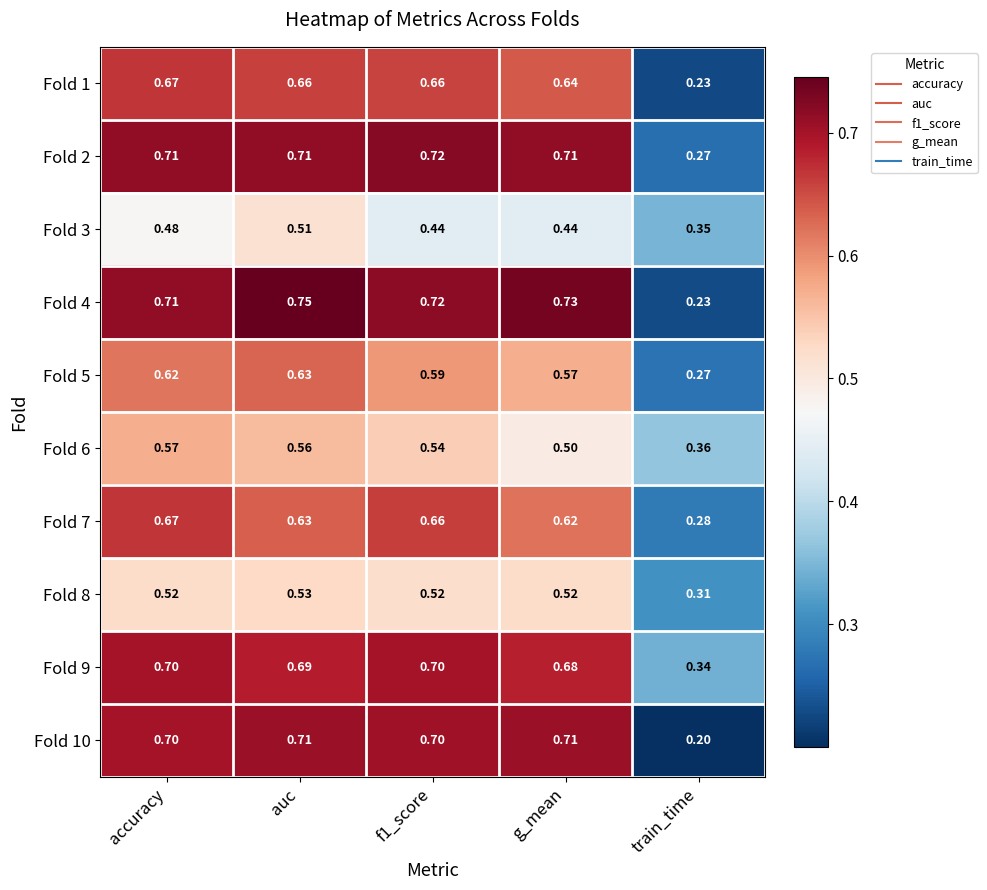

Is the value of Fold 7 at f1_score greater than the value of Fold 9 at f1_score?

No